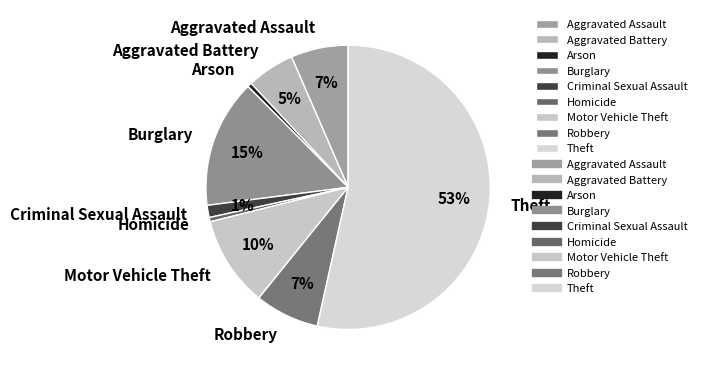

Between Homicide and Criminal Sexual Assault, which is larger?

Criminal Sexual Assault